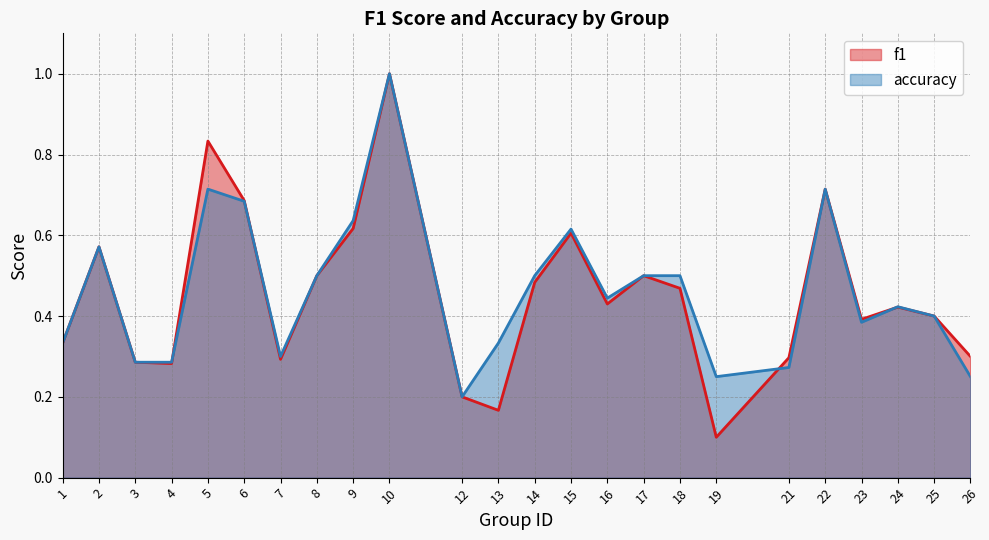

Rank the series by their maximum value, from highest to lowest.

f1, accuracy